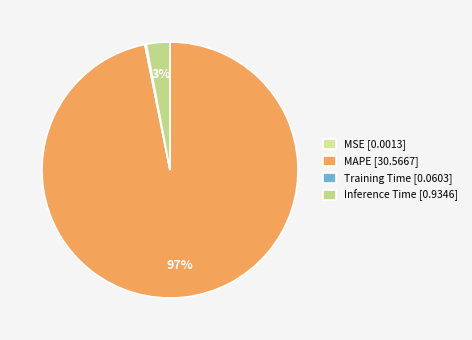

How many slices are in this pie chart?

4